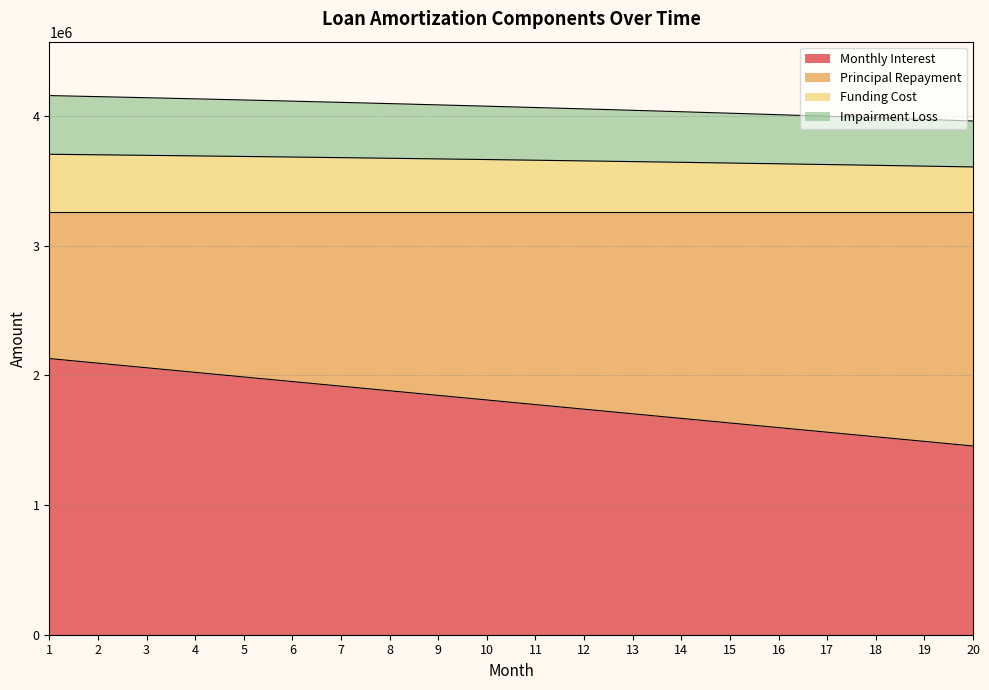

What is the difference between the highest and lowest values at 8?

2214125.8